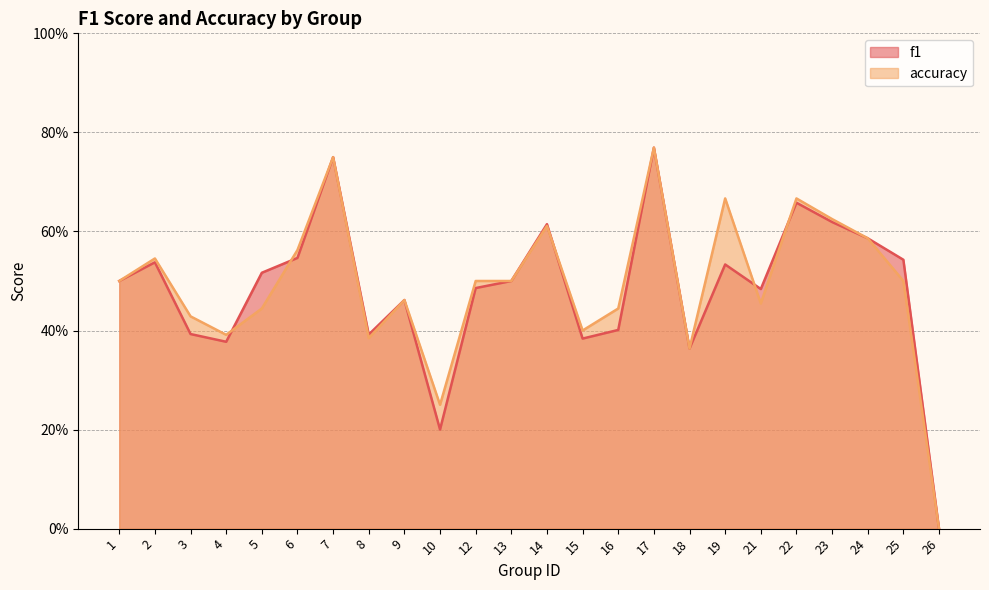

How many accuracy values are between 0 and 1?

24